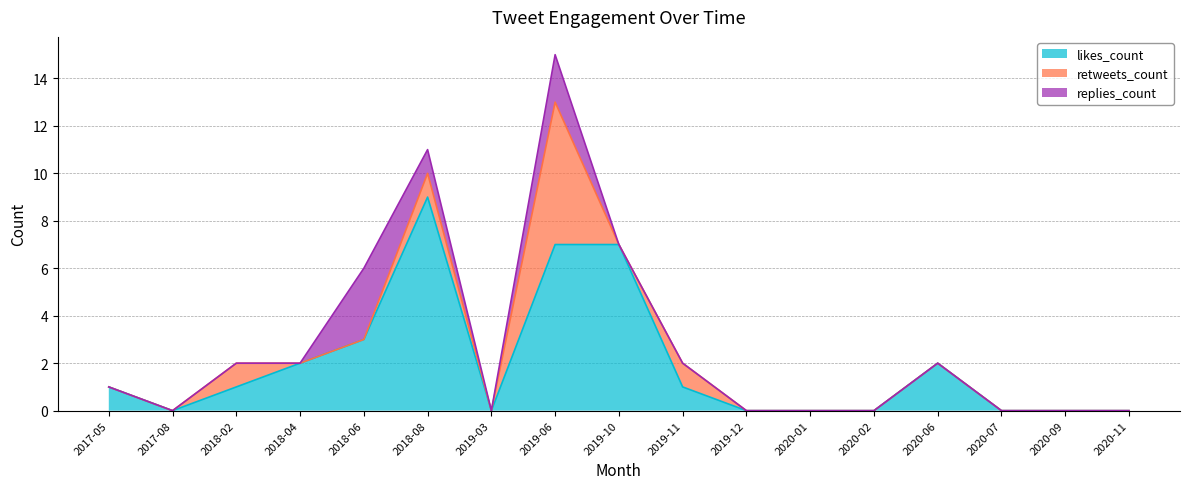

Which series has the largest total across all categories?

likes_count